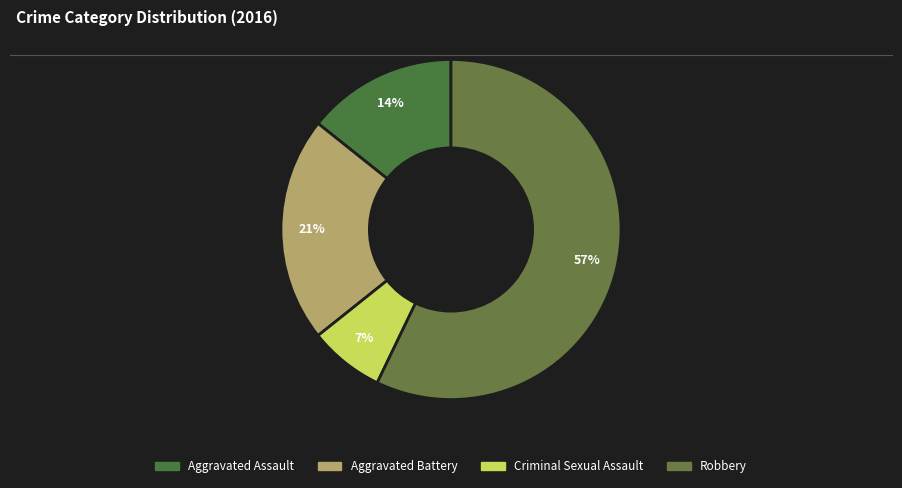

Approximately how many times larger is the value at Aggravated Battery compared to Criminal Sexual Assault?

3.0